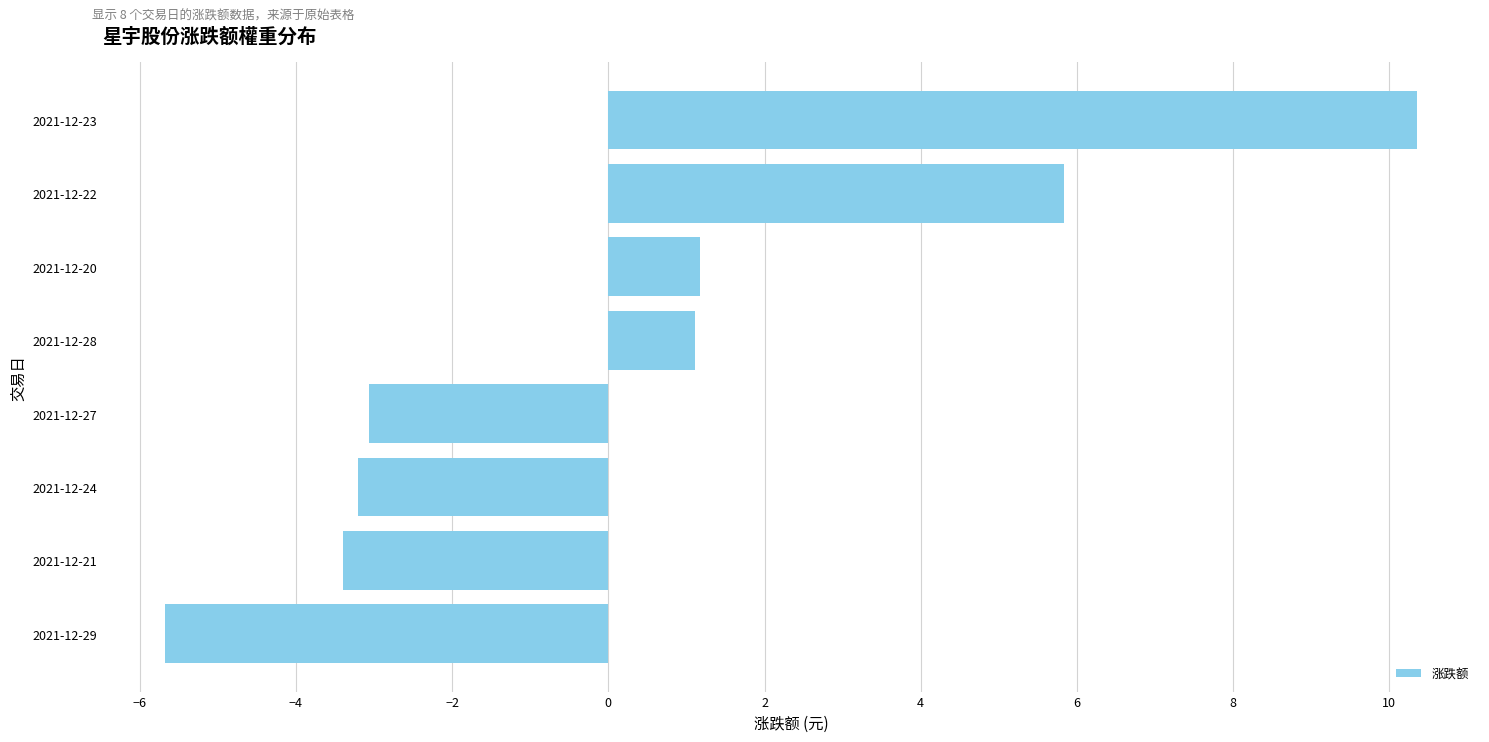

What is the change in value from 2021-12-22 to 2021-12-23?

+4.5